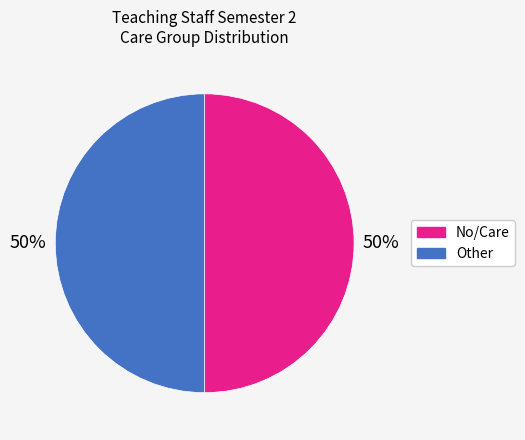

To the nearest percent, what percentage of the pie is No/Care?

50%